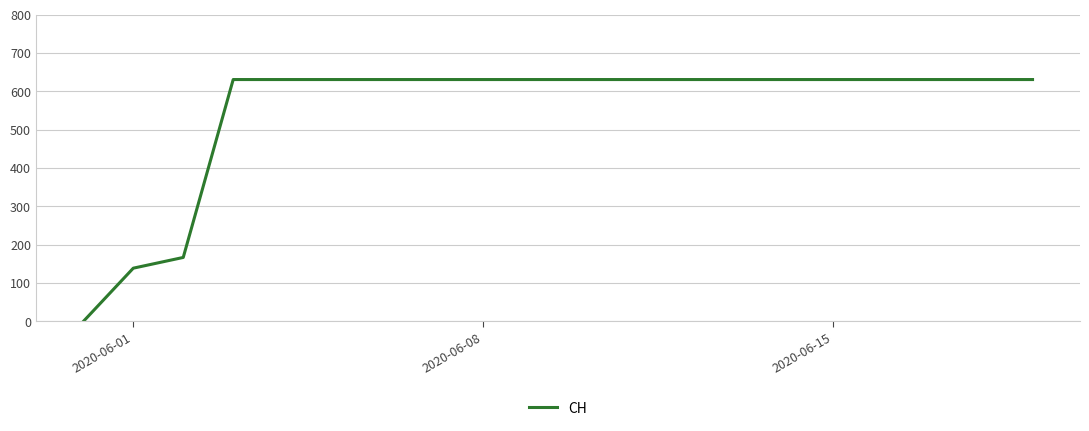

What is the maximum value shown in the chart?

631